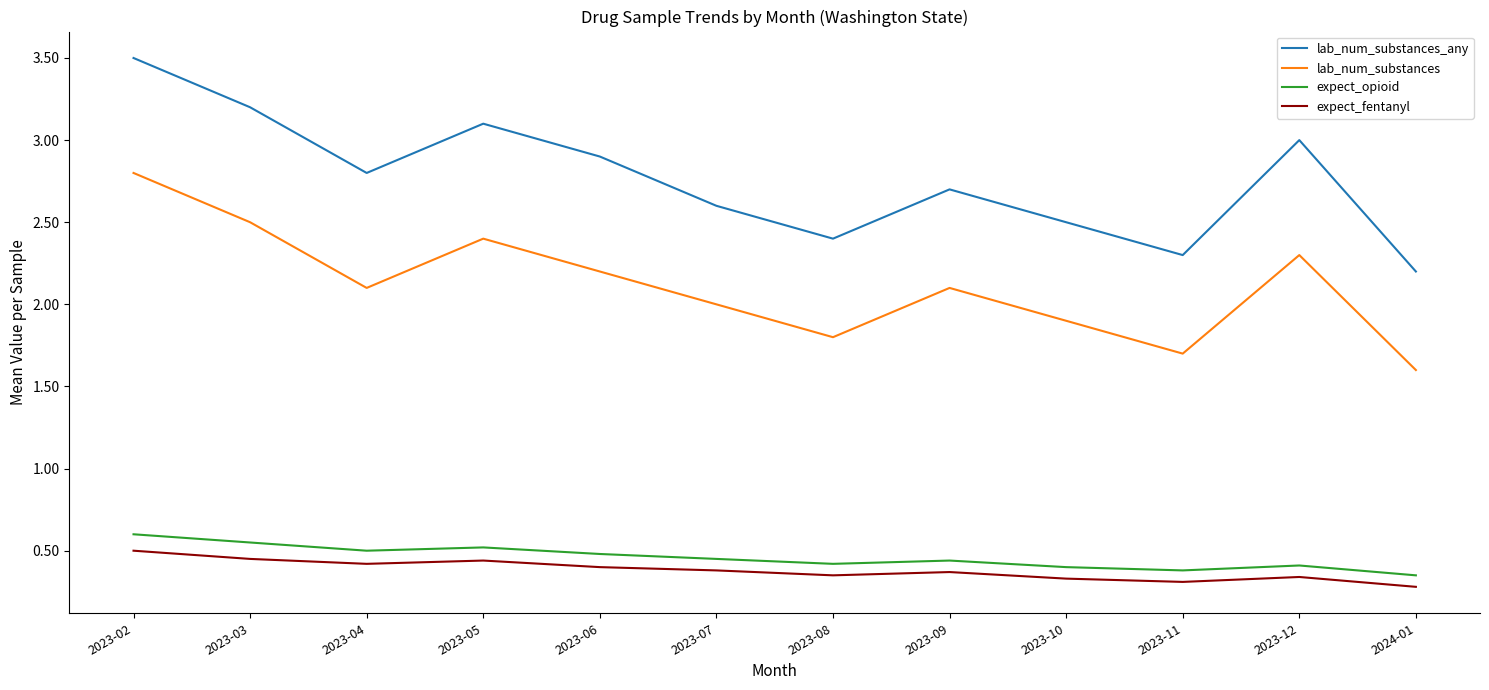

At 2023-08, list the series in order from smallest to largest.

expect_fentanyl, expect_opioid, lab_num_substances, lab_num_substances_any